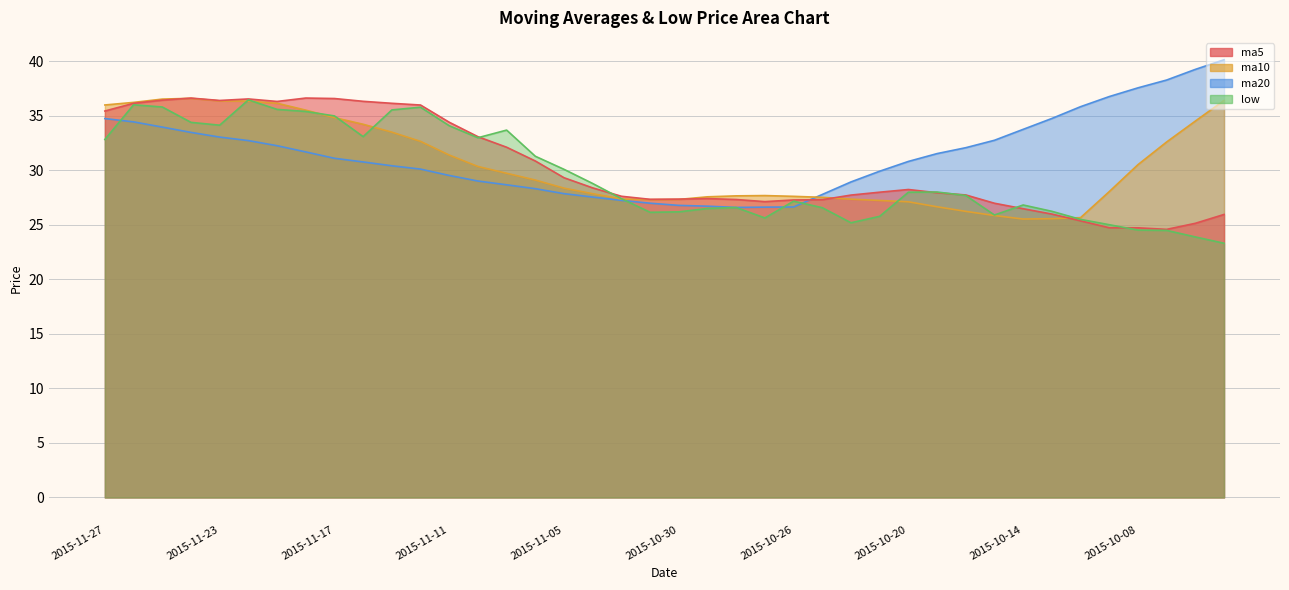

What position from the left is 2015-11-27?

1